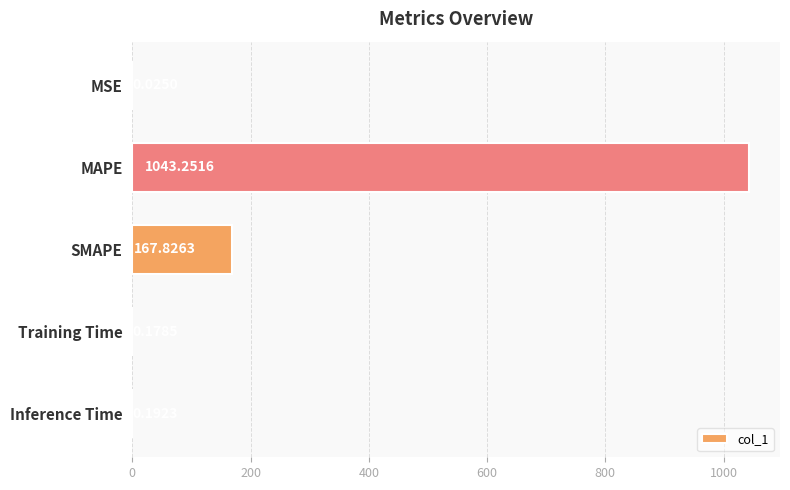

Which category has the highest value across all series?

MAPE